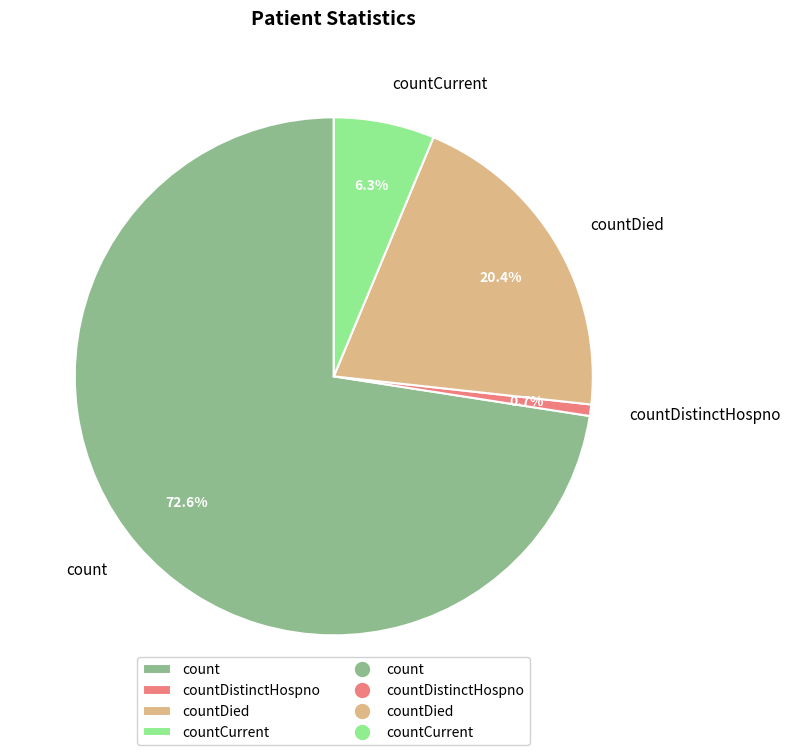

What portion of the pie excludes countDied?

79.6%